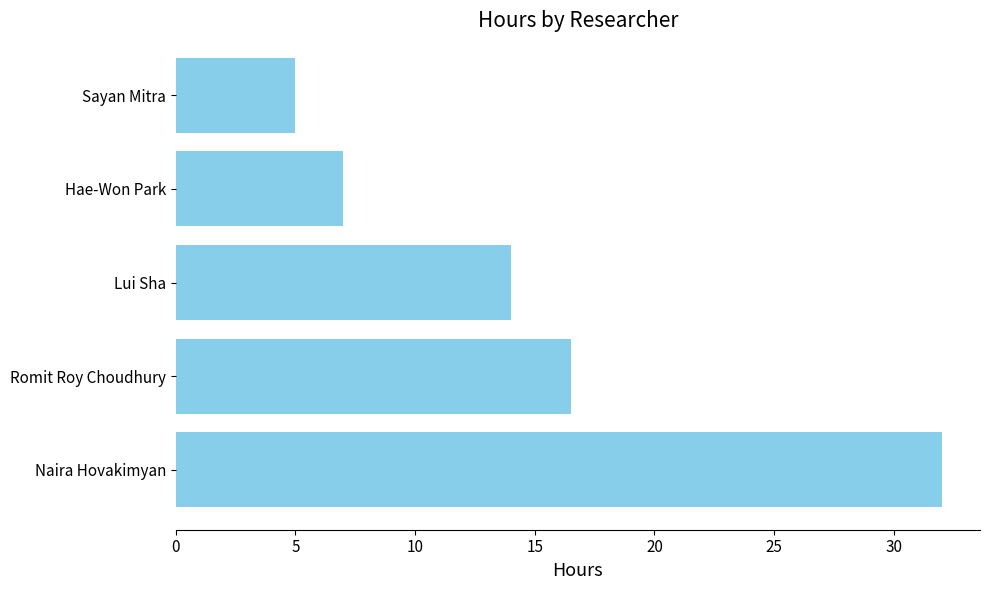

What is the difference between the maximum and minimum values?

27.0